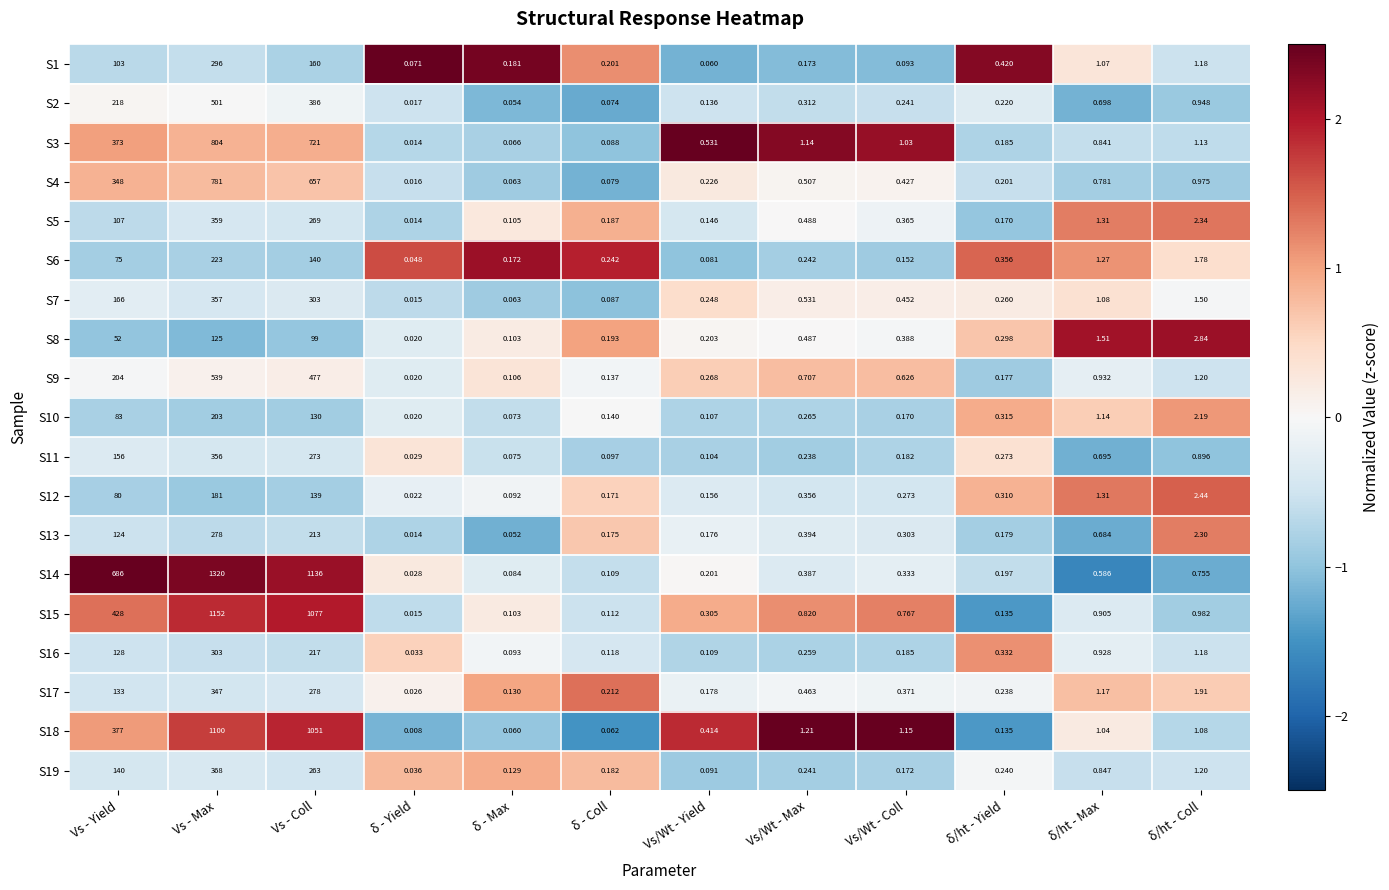

At which label is S17 closest to 173?

Vs - Yield